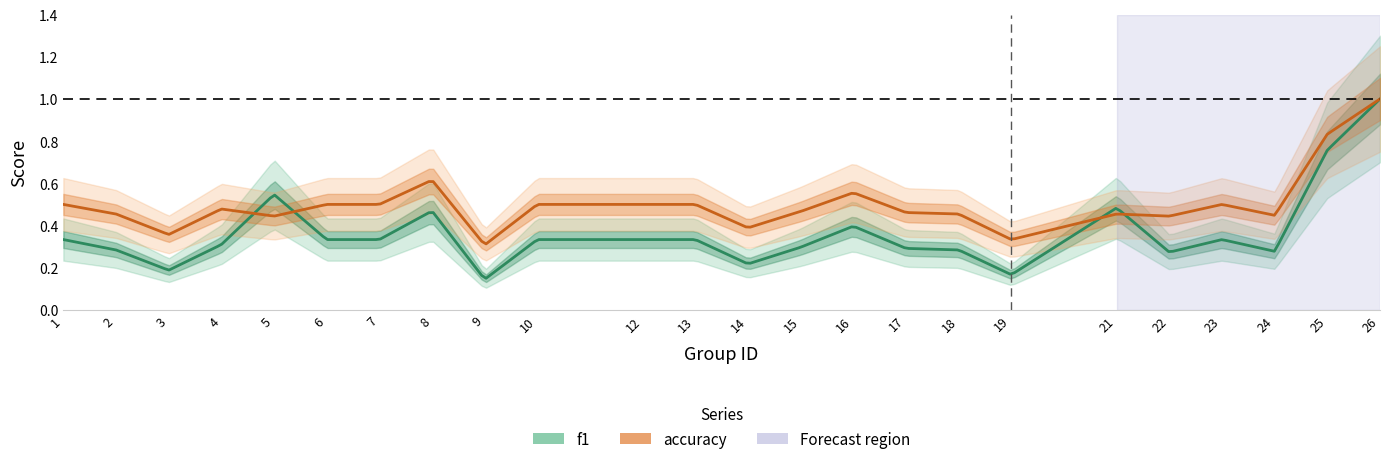

What is the lowest value of the accuracy series?

0.3